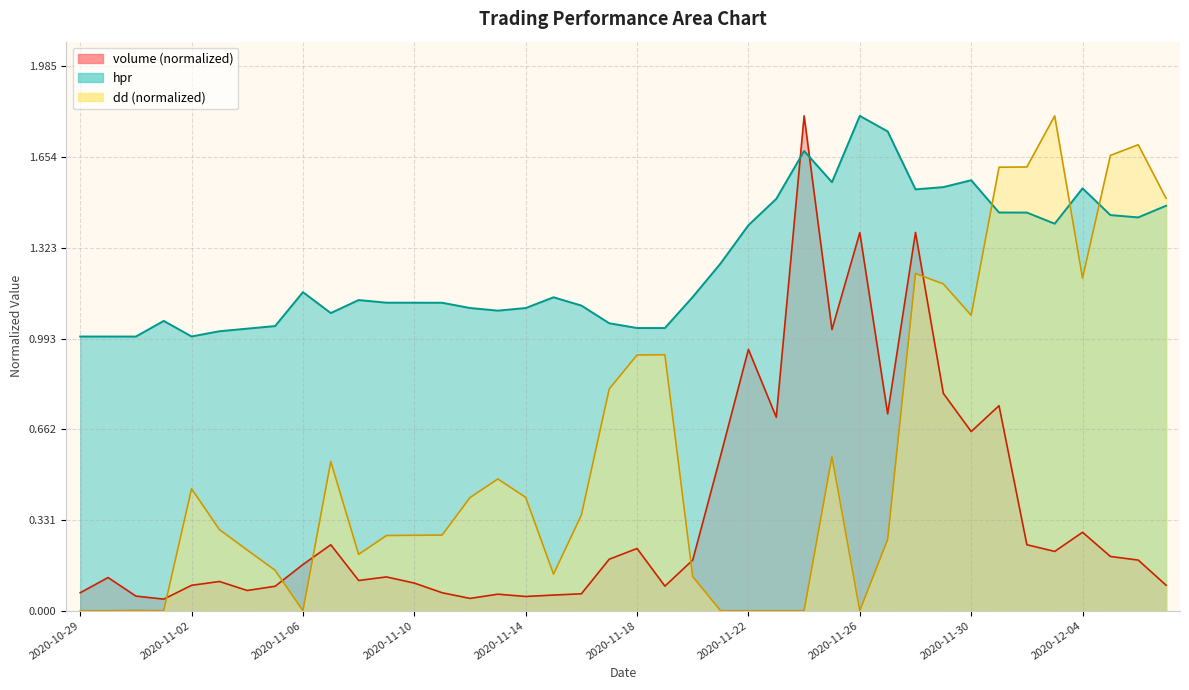

What is the average value of the volume series?

0.4